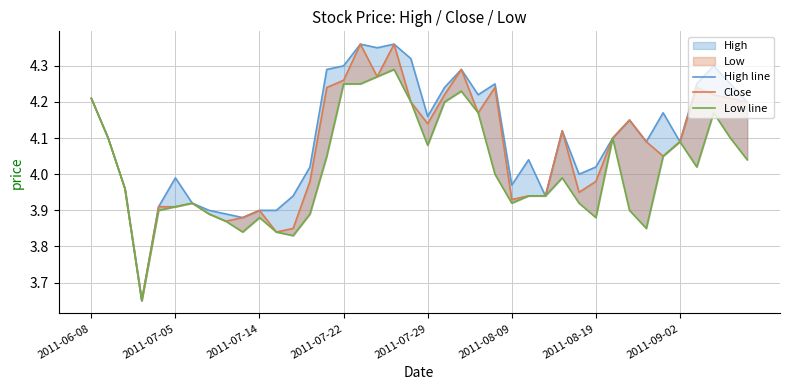

What is the value of the Close point at the 33rd from the left?

4.2